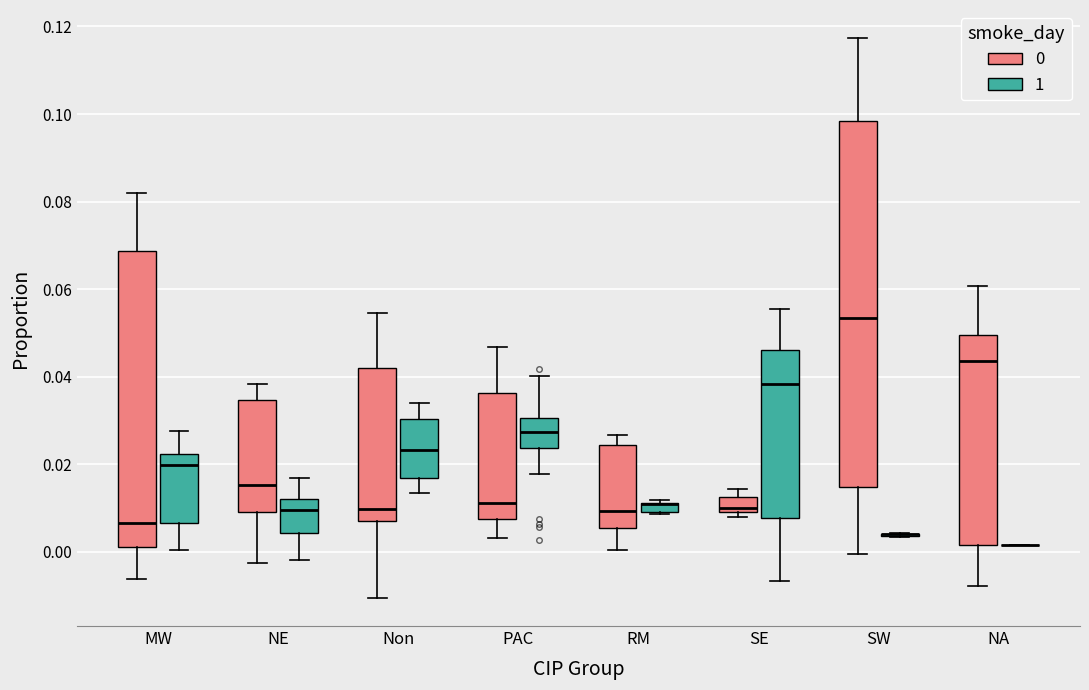

Which box is the tallest, from its lower edge to its upper edge?

SW (0)